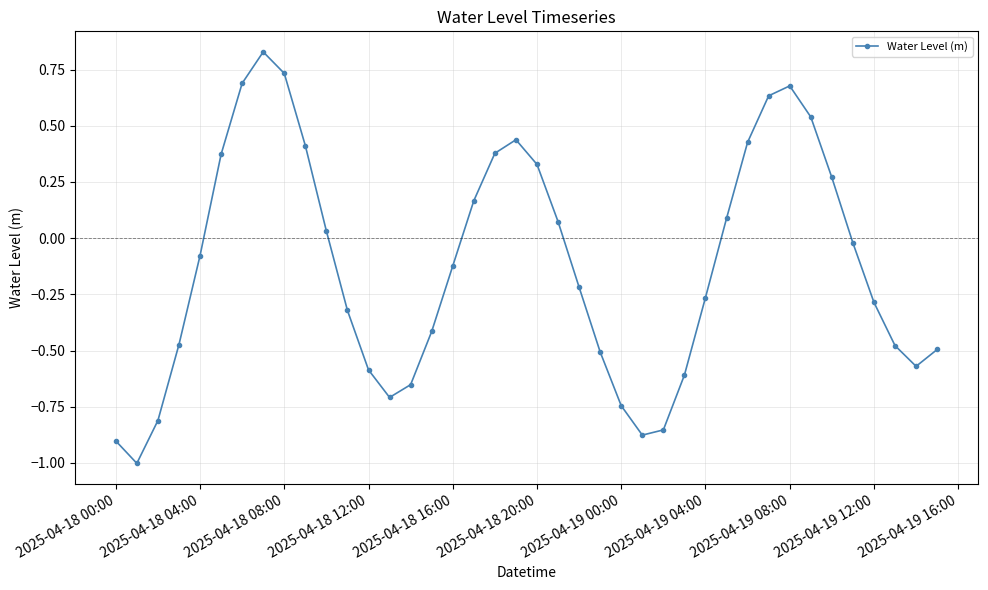

What is the smallest value displayed?

-1.0